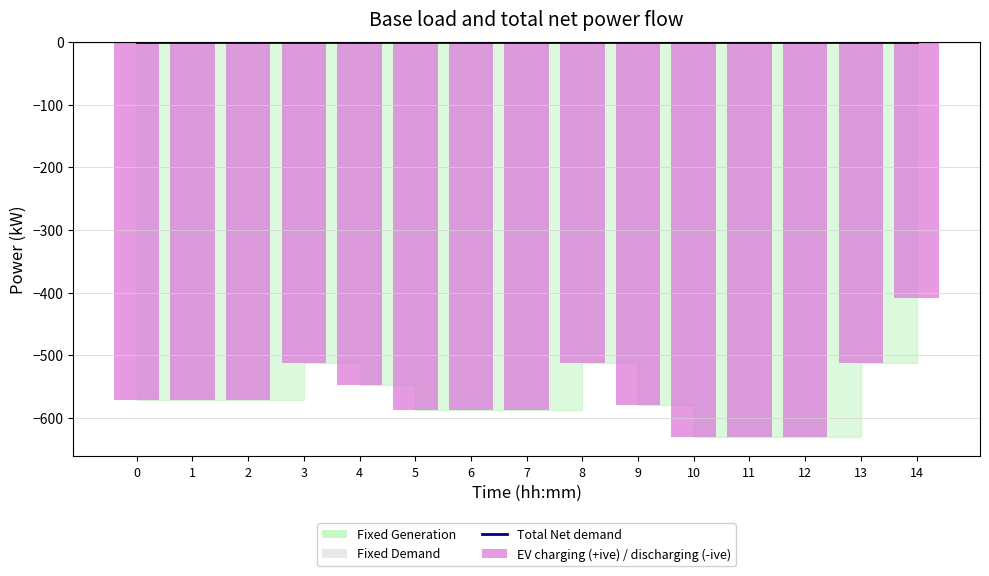

Reading left to right, what are all the values shown in this chart?

Total Net demand: 0	0	0	0	0	0	0	0	0	0	0	0	0	0	0
EV charging (+ive) / discharging (-ive): -572	-572	-572	-512	-548	-587	-587	-587	-512	-579	-630	-630	-630	-512	-409